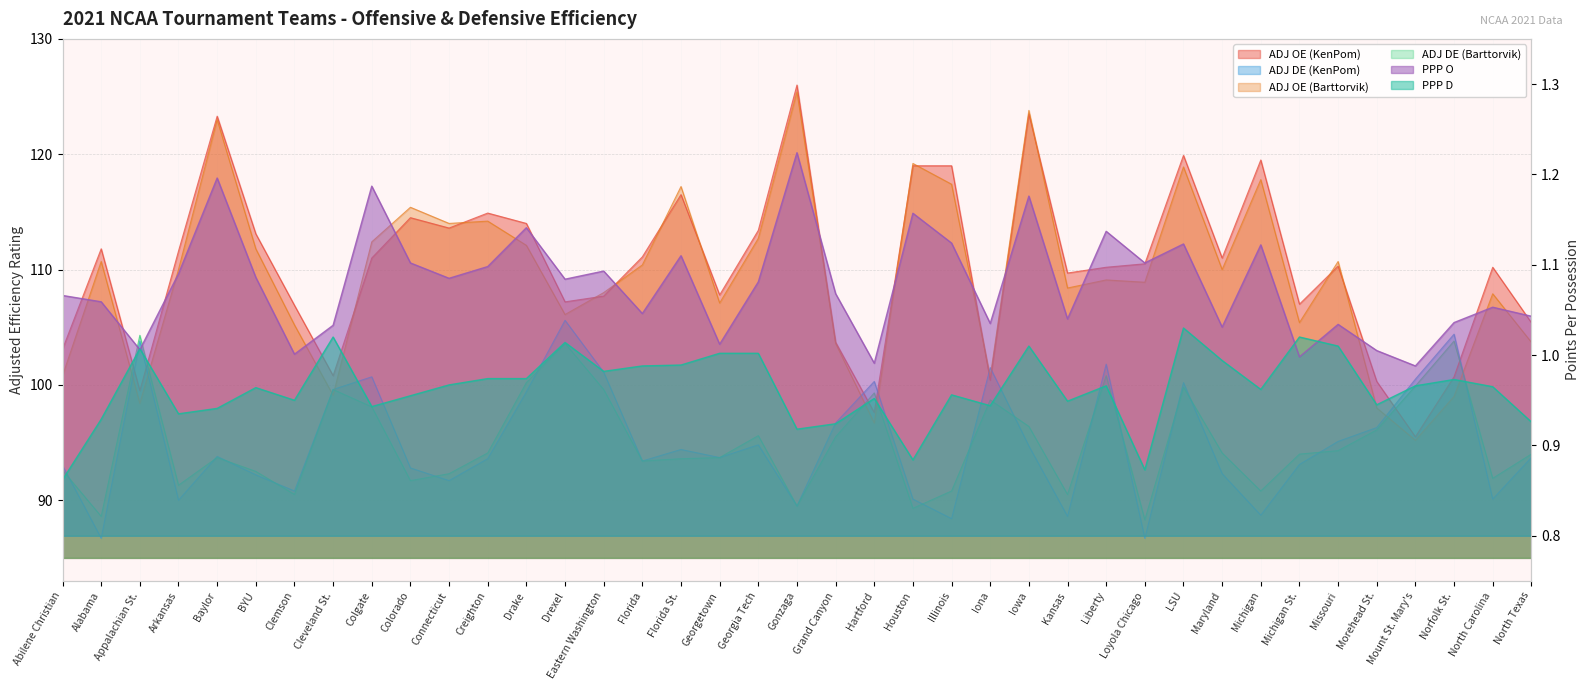

True or false: PPP D and ADJ DE (Barttorvik) cross at least once.

False